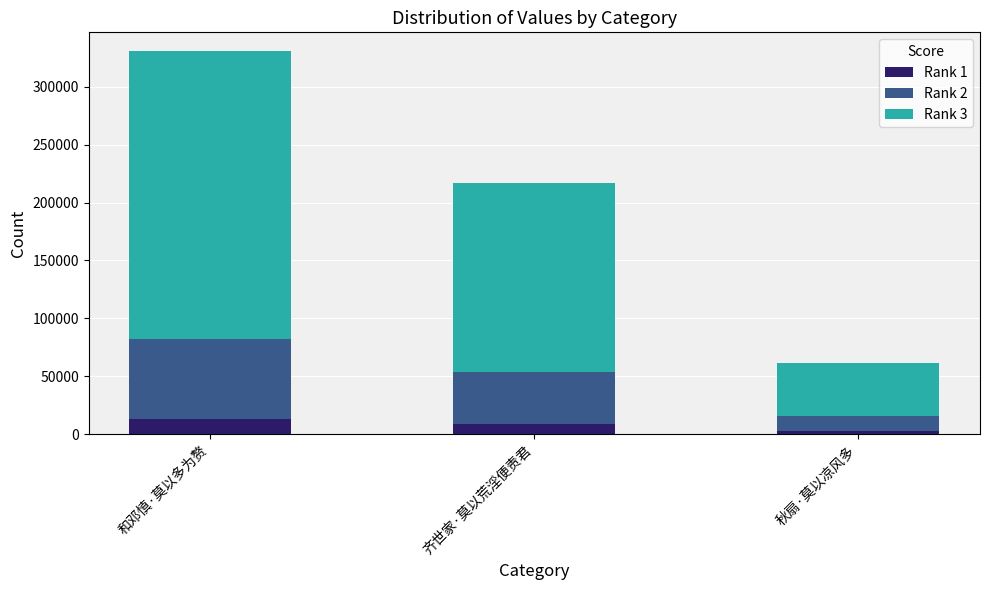

Are the bars horizontal?

No